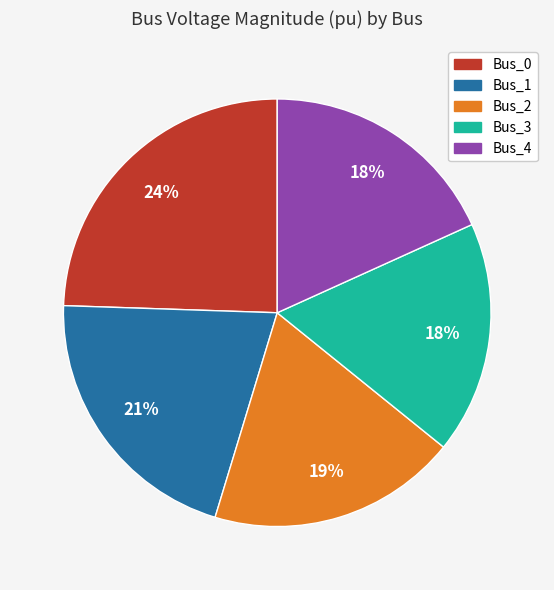

How many slices are in this pie chart?

5